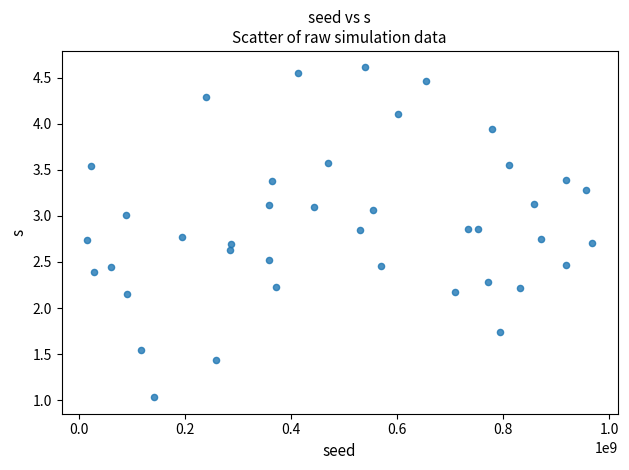

How many data points are displayed?

40